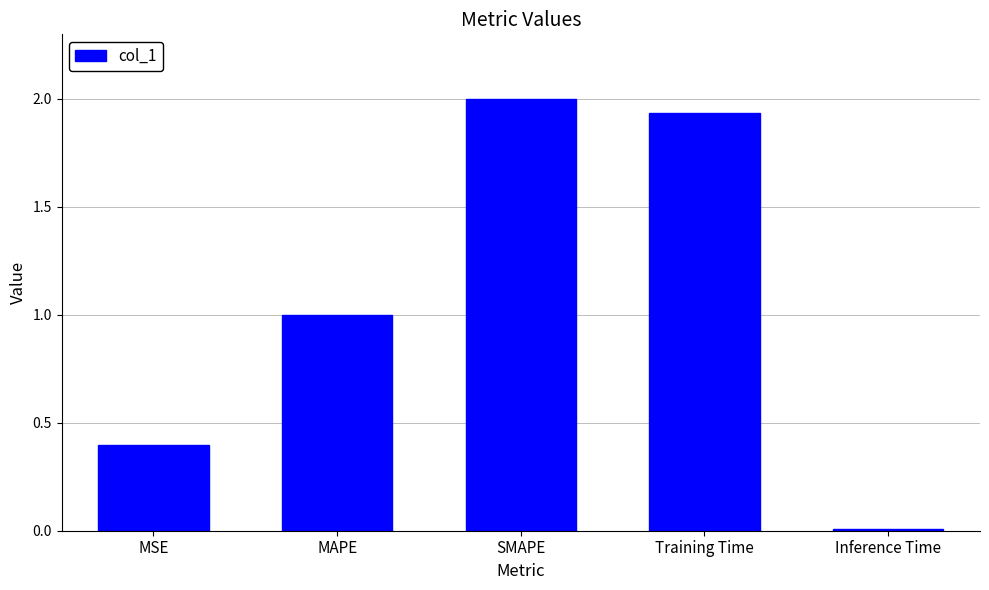

The value at SMAPE is 2.0. True or false?

True